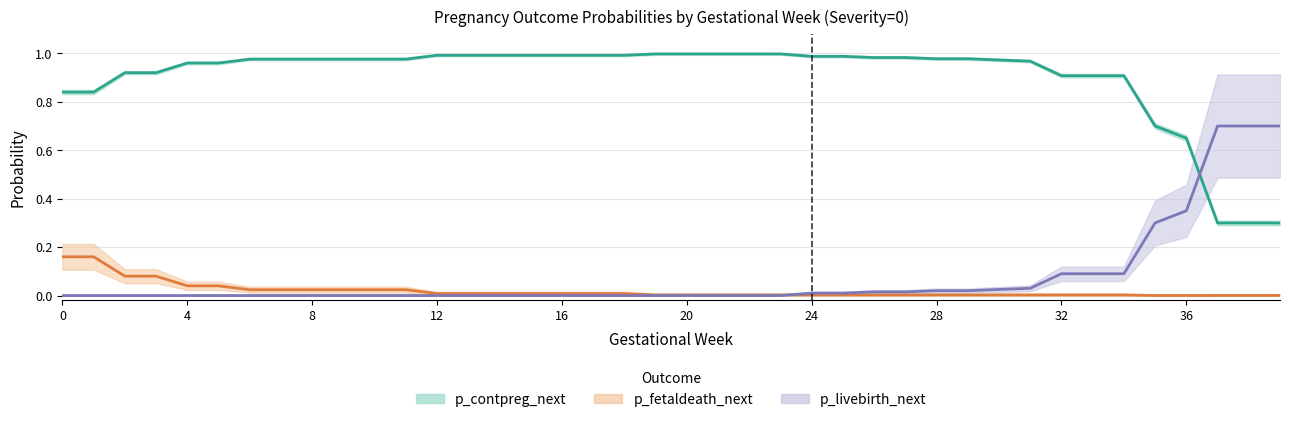

Reading left to right, transcribe all the data shown in this chart.

p_contpreg_next: 0.8	0.8	0.9	0.9	1.0	1.0	1.0	1.0	1.0	1.0	1.0	1.0	1.0	1.0	1.0	1.0	1.0	1.0	1.0	1.0	1.0	1.0	1.0	1.0	1.0	1.0	1.0	1.0	1.0	1.0	1.0	1.0	0.9	0.9	0.9	0.7	0.6	0.3	0.3	0.3
p_fetaldeath_next: 0.2	0.2	0.1	0.1	0.0	0.0	0.0	0.0	0.0	0.0	0.0	0.0	0.0	0.0	0.0	0.0	0.0	0.0	0.0	0.0	0.0	0.0	0.0	0.0	0.0	0.0	0.0	0.0	0.0	0.0	0.0	0.0	0.0	0.0	0.0	0.0	0.0	0.0	0.0	0.0
p_livebirth_next: 0.0	0.0	0.0	0.0	0.0	0.0	0.0	0.0	0.0	0.0	0.0	0.0	0.0	0.0	0.0	0.0	0.0	0.0	0.0	0.0	0.0	0.0	0.0	0.0	0.0	0.0	0.0	0.0	0.0	0.0	0.0	0.0	0.1	0.1	0.1	0.3	0.3	0.7	0.7	0.7